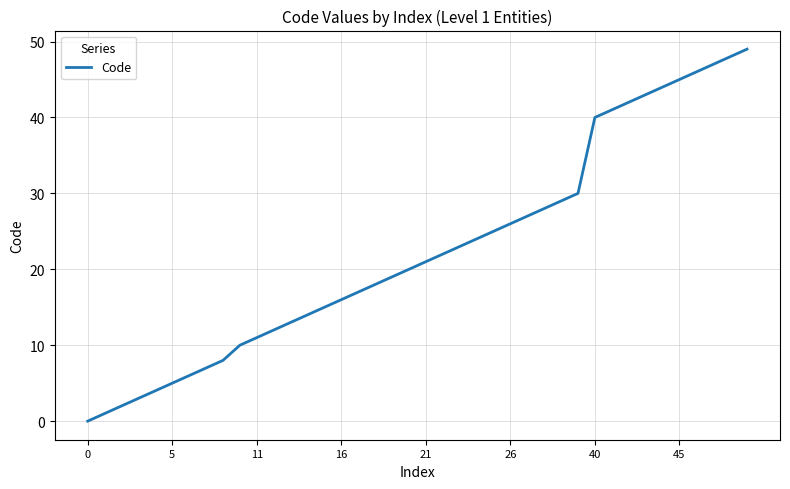

What is the maximum value shown in the chart?

49